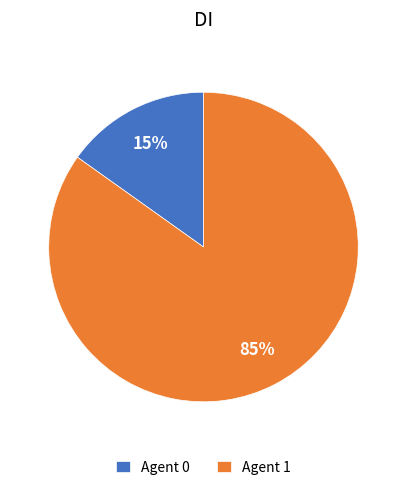

Count the number of slices in the pie.

2